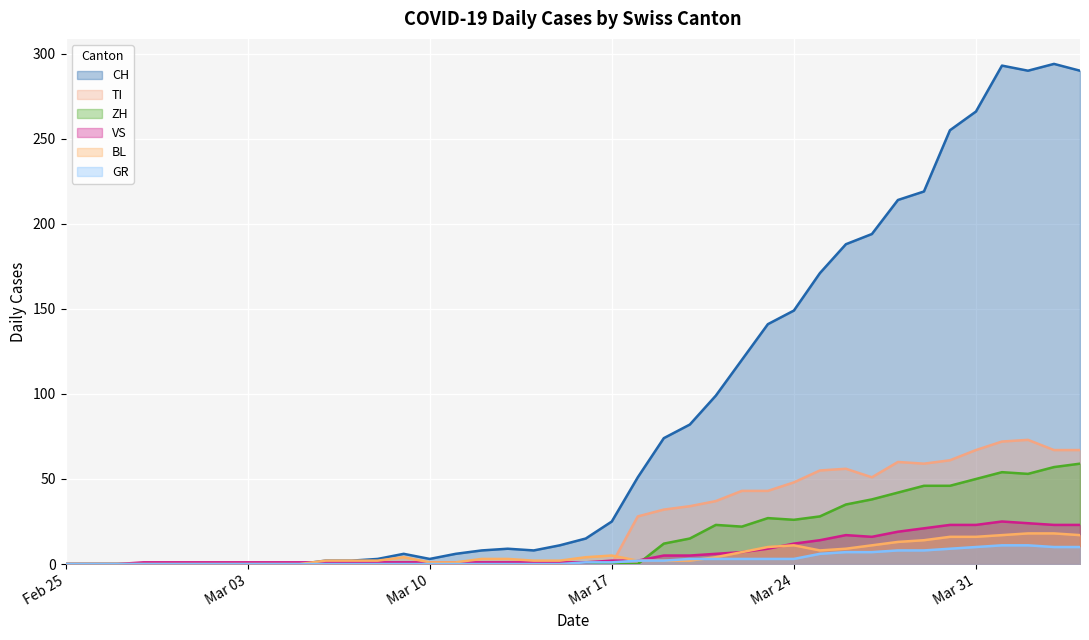

What is the label of the 35th point from the left?

2020-03-30